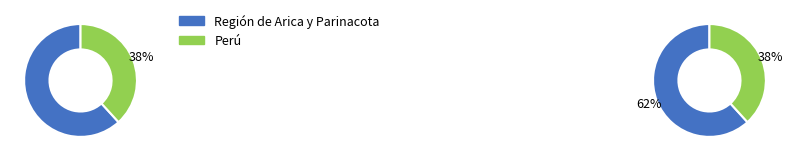

To the nearest percent, what is the difference between the Perú and Región de Arica y Parinacota slice percentages?

24%